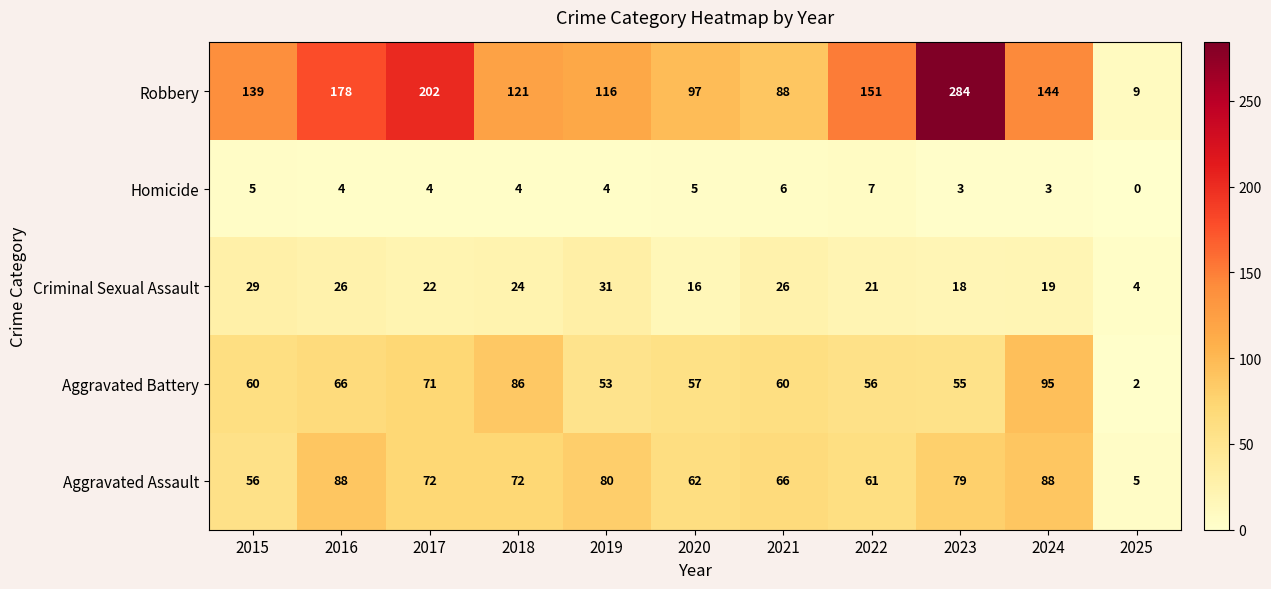

What is the difference between the maximum and minimum values in the Aggravated Assault series?

83